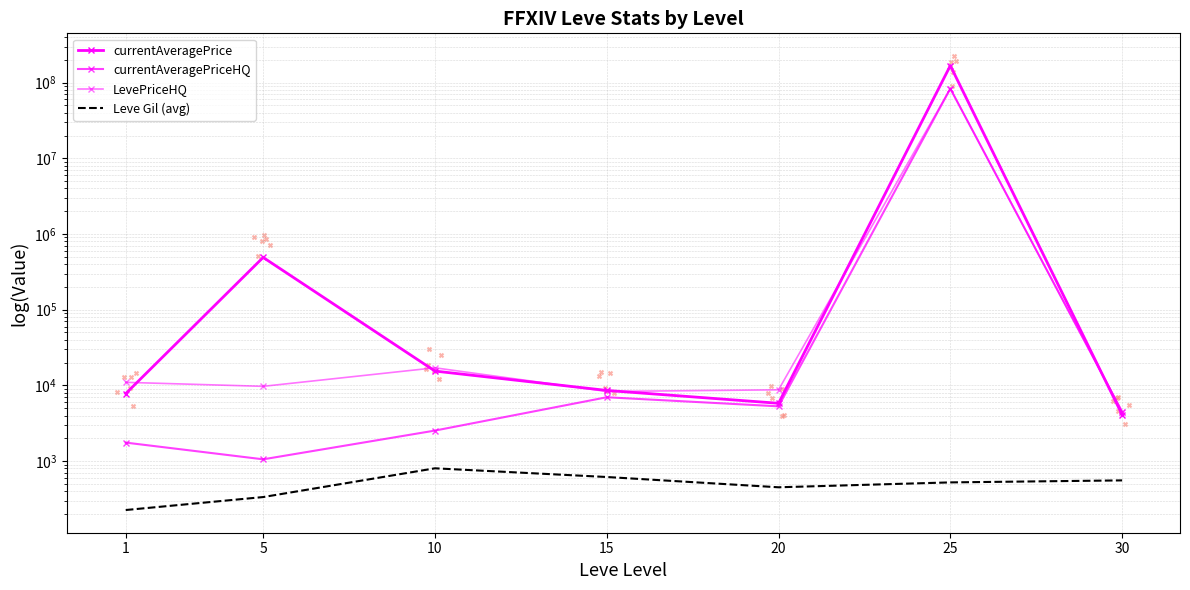

Is the value of currentAveragePrice at 20 greater than the value of currentAveragePriceHQ at 30?

Yes